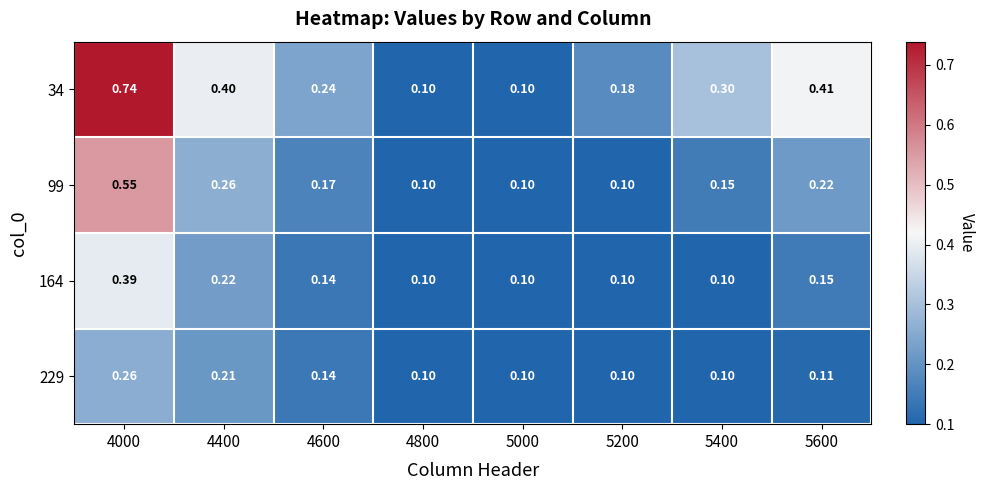

Between 4400 and 5000, which series saw the biggest shift?

34